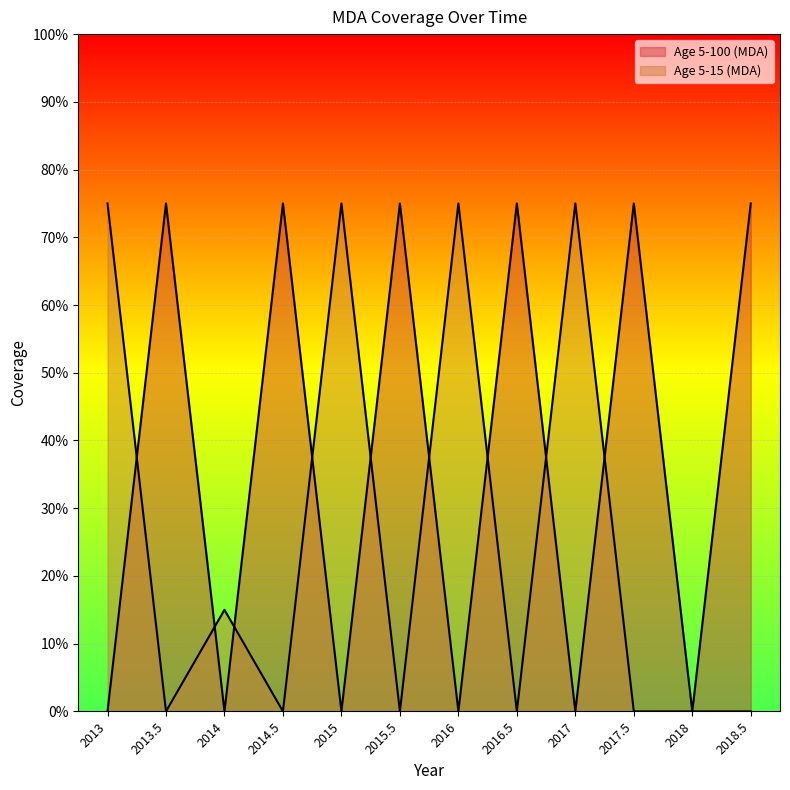

What is the total value across all series at 2015?

0.8